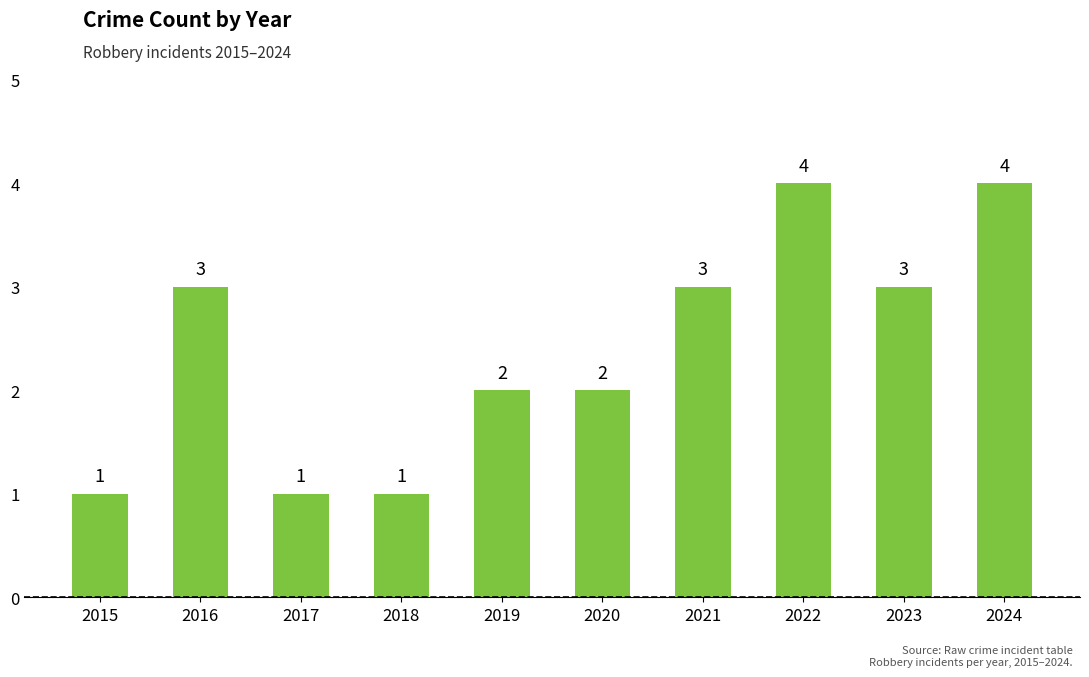

How many series are shown in this chart?

1